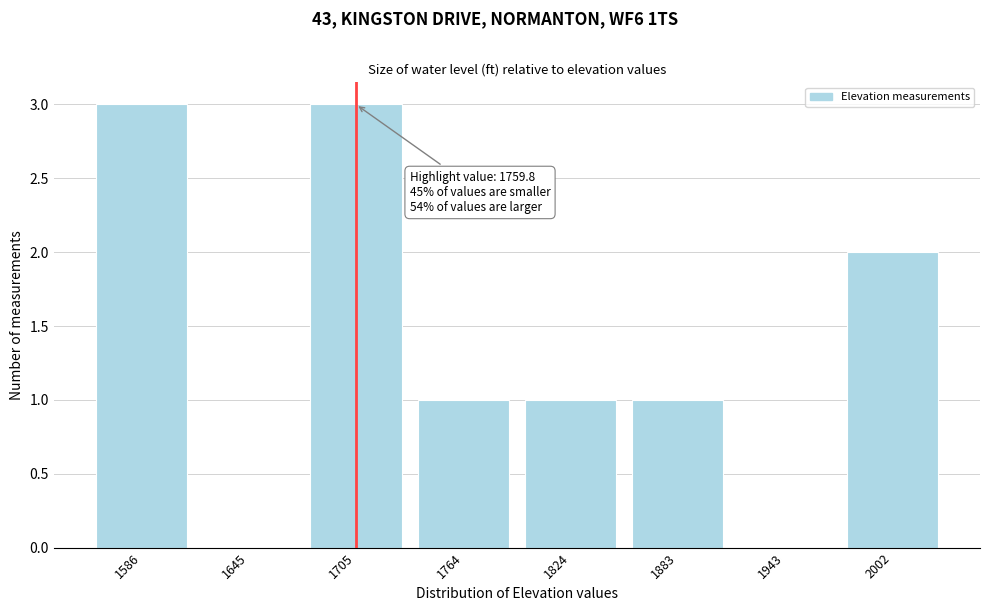

Reading left to right, list all the values displayed in this chart.

1586=3	1645=0	1705=3	1764=1	1824=1	1883=1	1943=0	2002=2